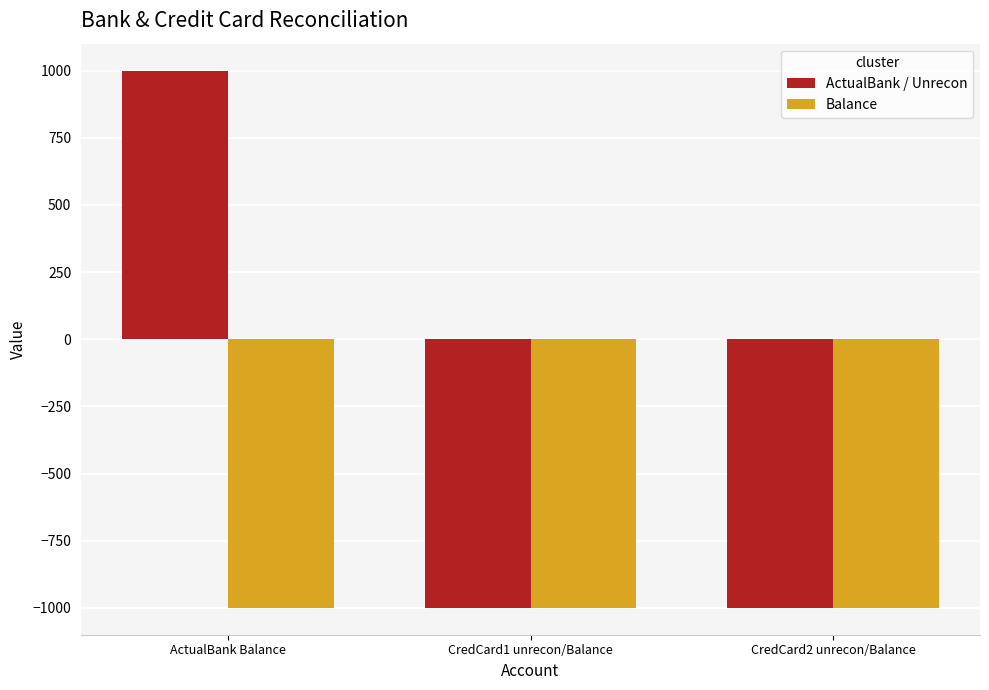

Reading left to right, list all the values displayed in this chart.

ActualBank / Unrecon: ActualBank Balance=1000	CredCard1 unrecon/Balance=-1000	CredCard2 unrecon/Balance=-1000
Balance: ActualBank Balance=-1000	CredCard1 unrecon/Balance=-1000	CredCard2 unrecon/Balance=-1000